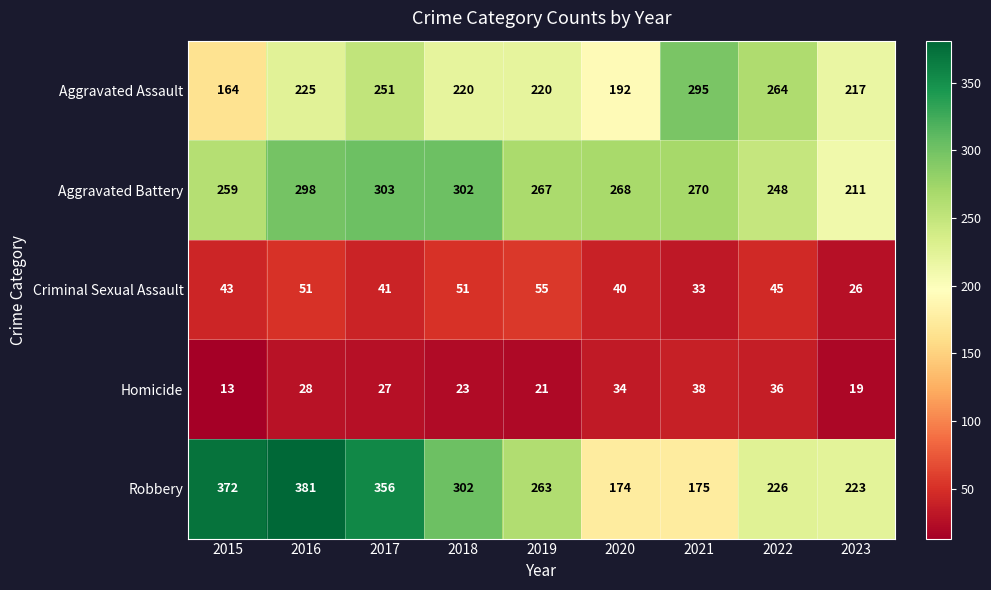

What is the spread (max minus min) of values at 2020?

234